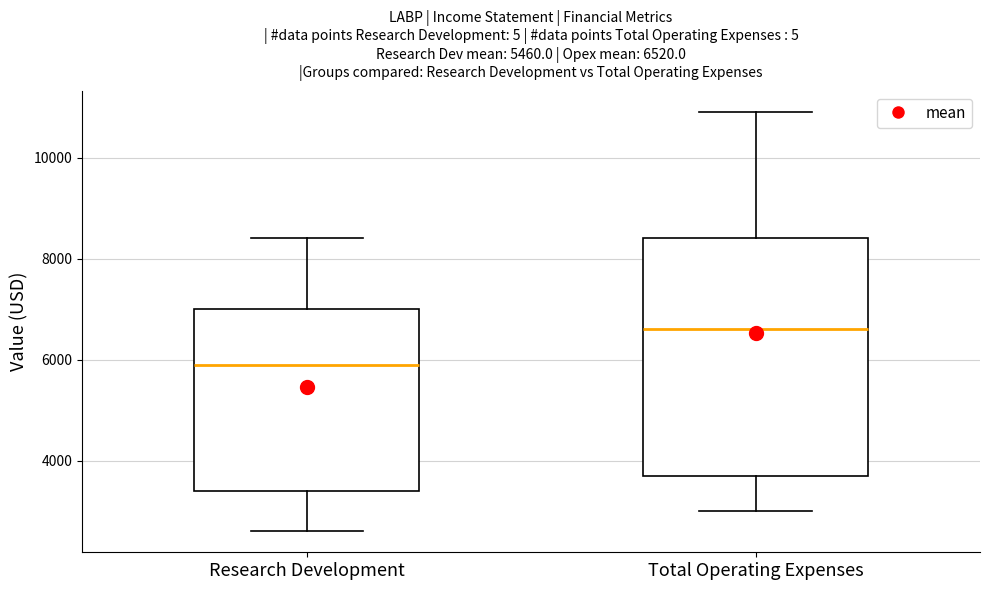

Comparing the boxes themselves (not the whiskers), which one is the tallest?

Total Operating Expenses